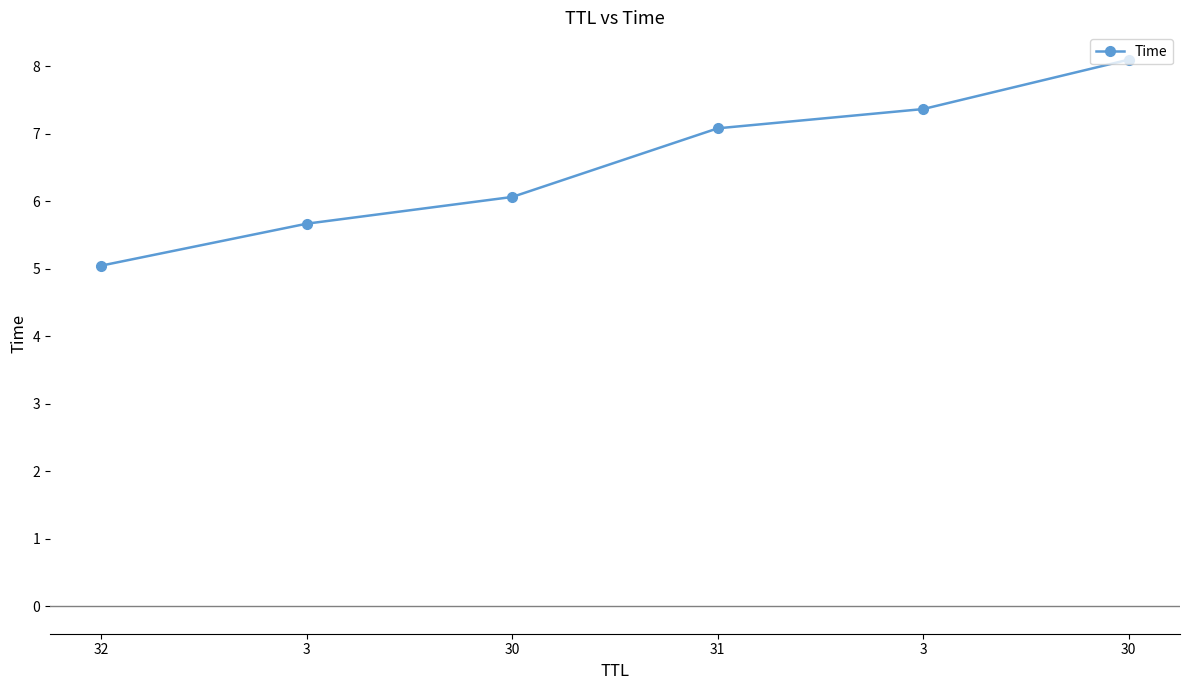

What is the average value?

6.6